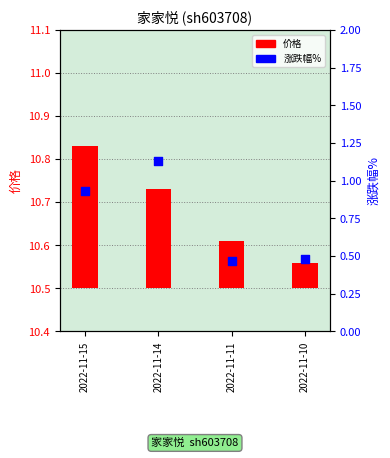

At which category is the sum across all series the highest?

2022-11-14